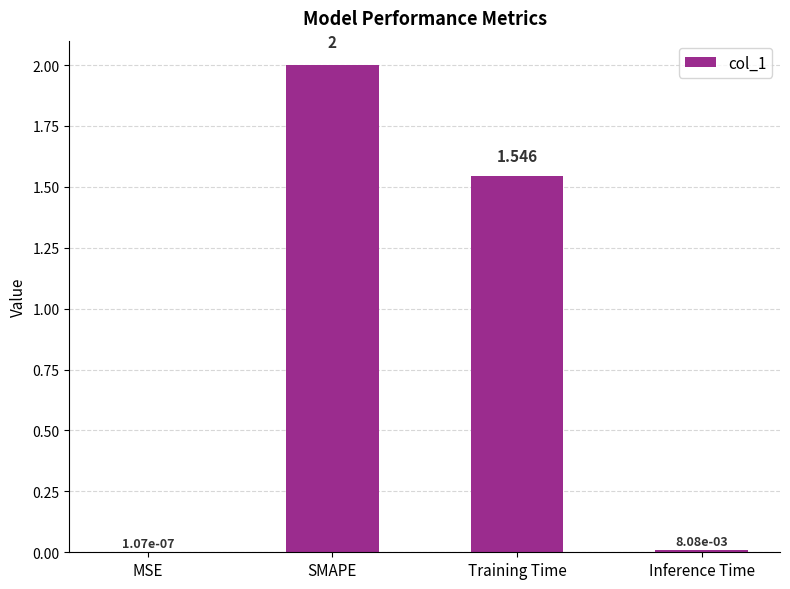

At which label does the data first exceed 1?

SMAPE